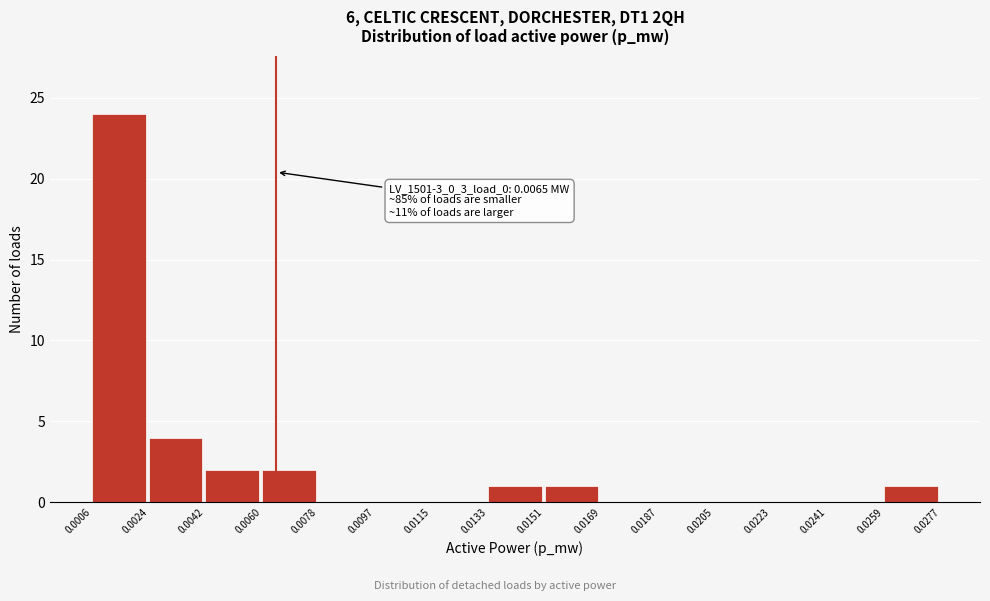

Which range on the x-axis has the tallest bar?

0.0006 to 0.0024